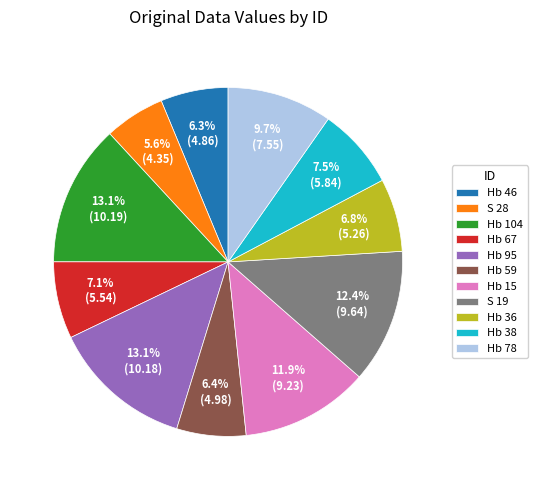

To the nearest percent, what is the difference between the S 19 and Hb 95 slice percentages?

1%